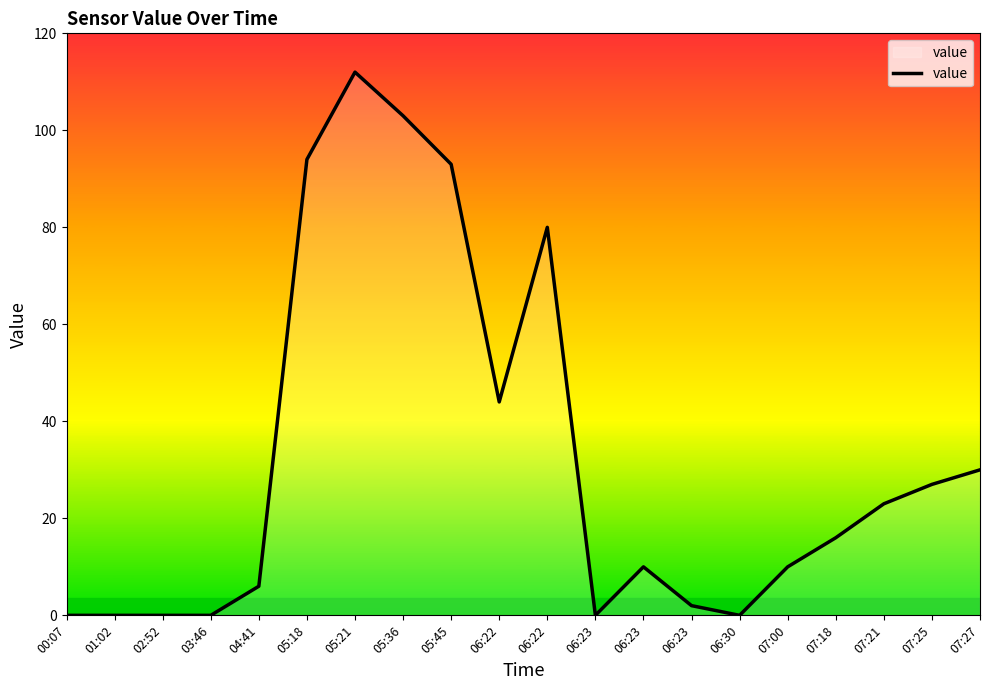

How many categories are shown in the chart?

20